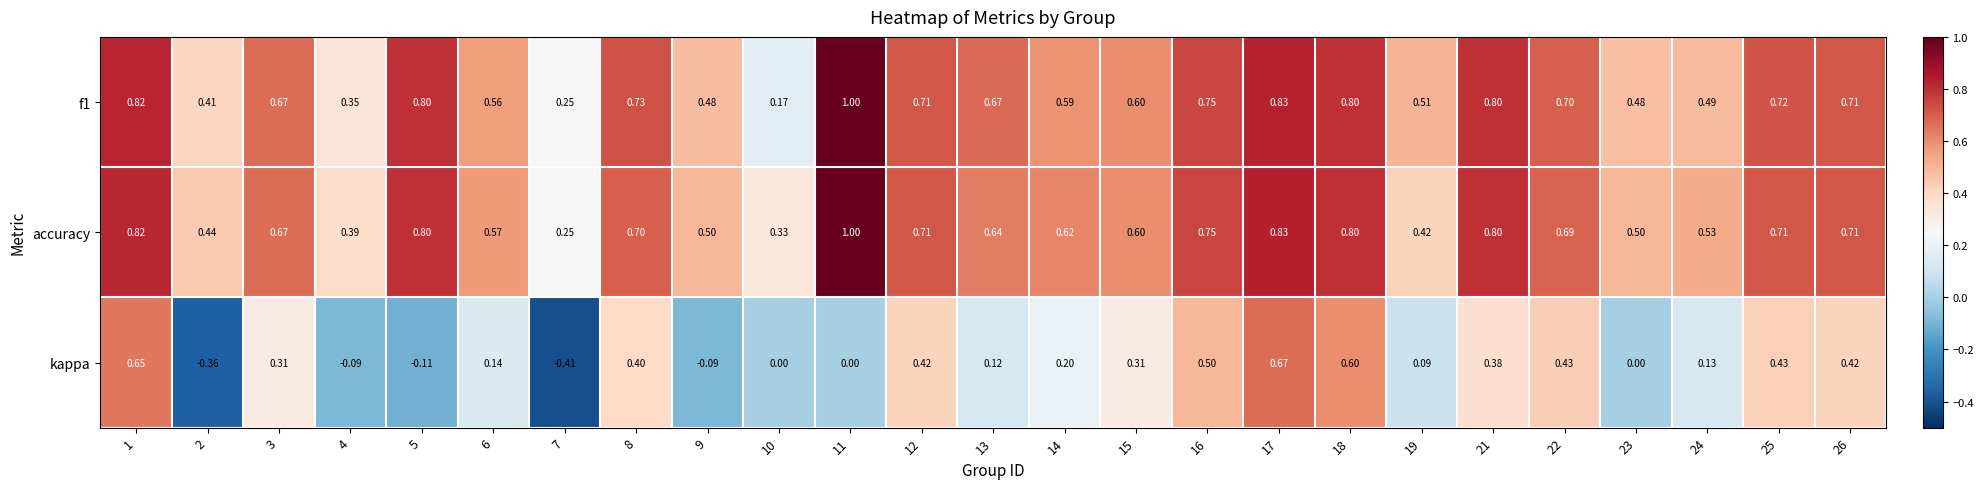

At how many categories does at least one series exceed 0?

25